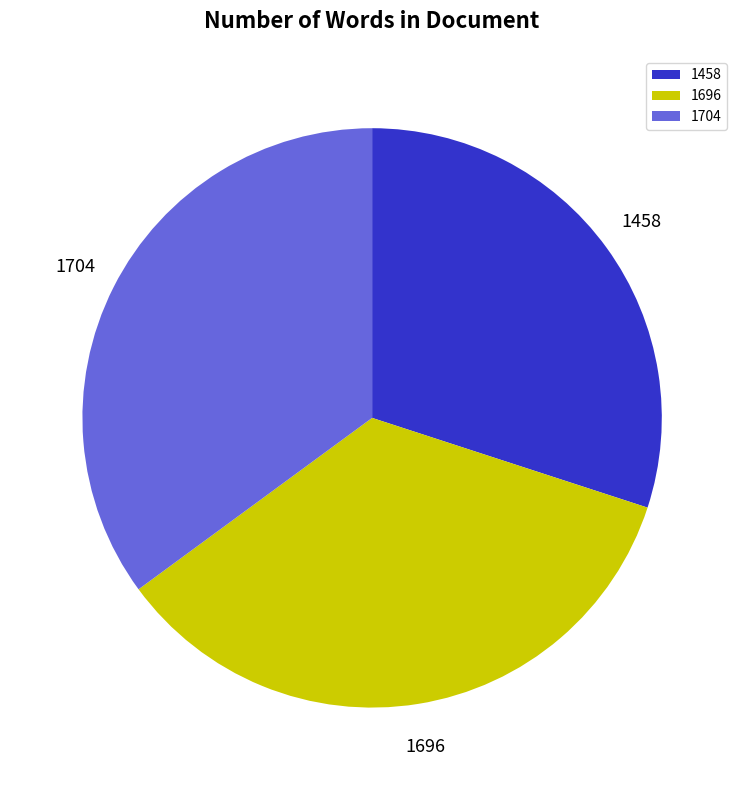

Which has a higher value, 1696 or 1458?

1696